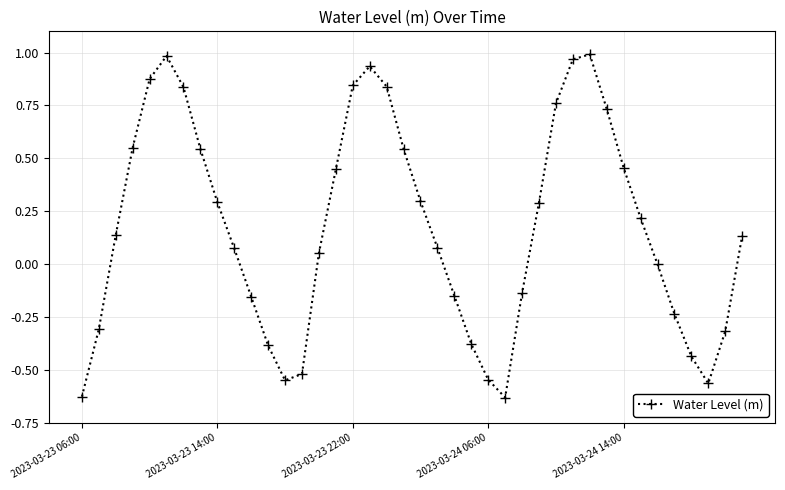

What is the difference between the maximum and second lowest values?

1.6